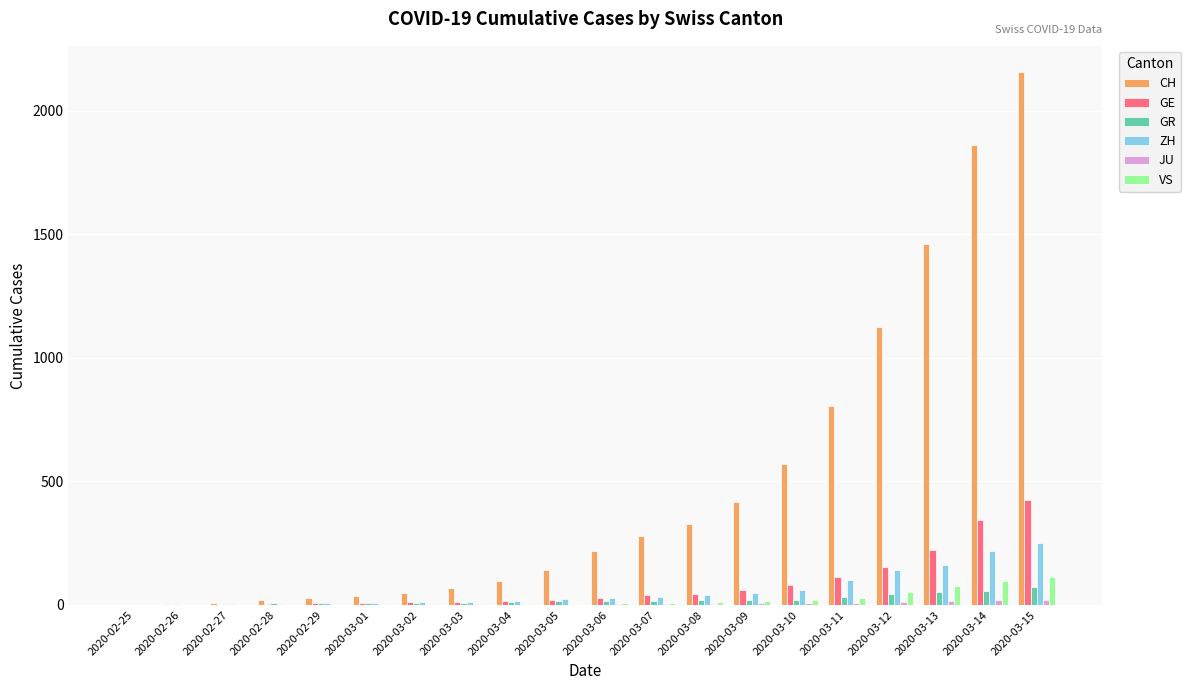

At which label is CH closest to 1077?

2020-03-12